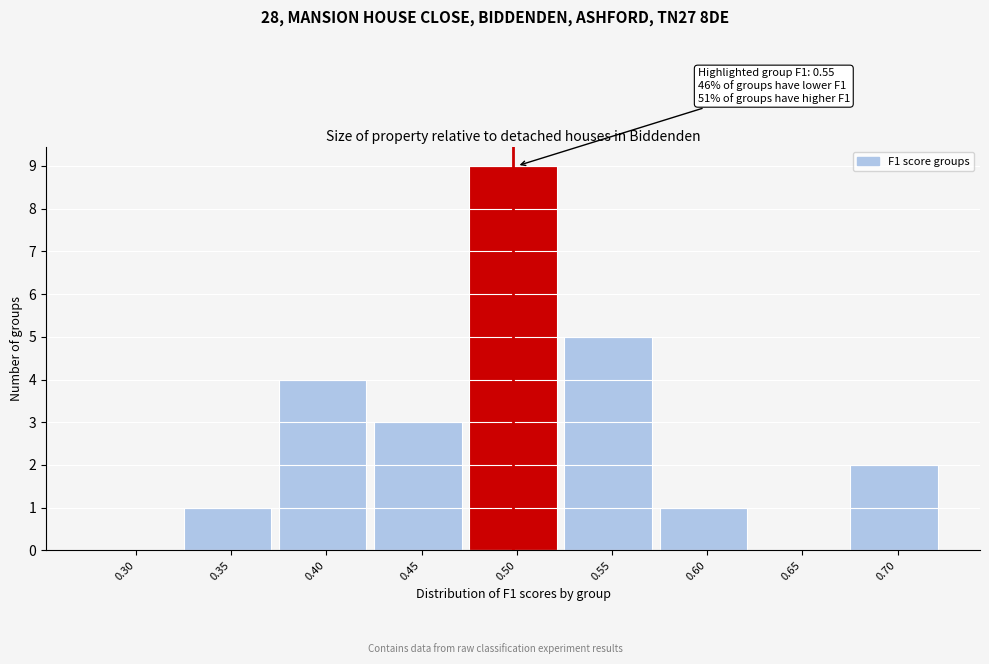

Reading left to right, what are all the values shown in this chart?

0.30=0	0.35=1	0.40=4	0.45=3	0.50=9	0.55=5	0.60=1	0.65=0	0.70=2